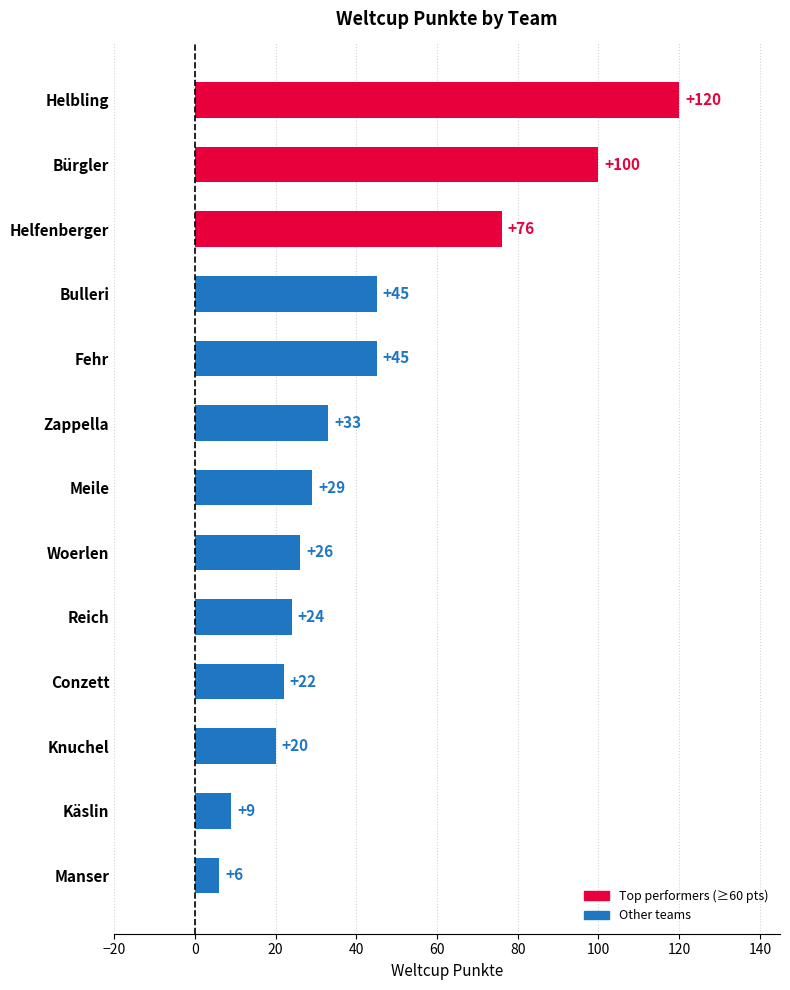

What is the difference between the maximum and minimum values?

114